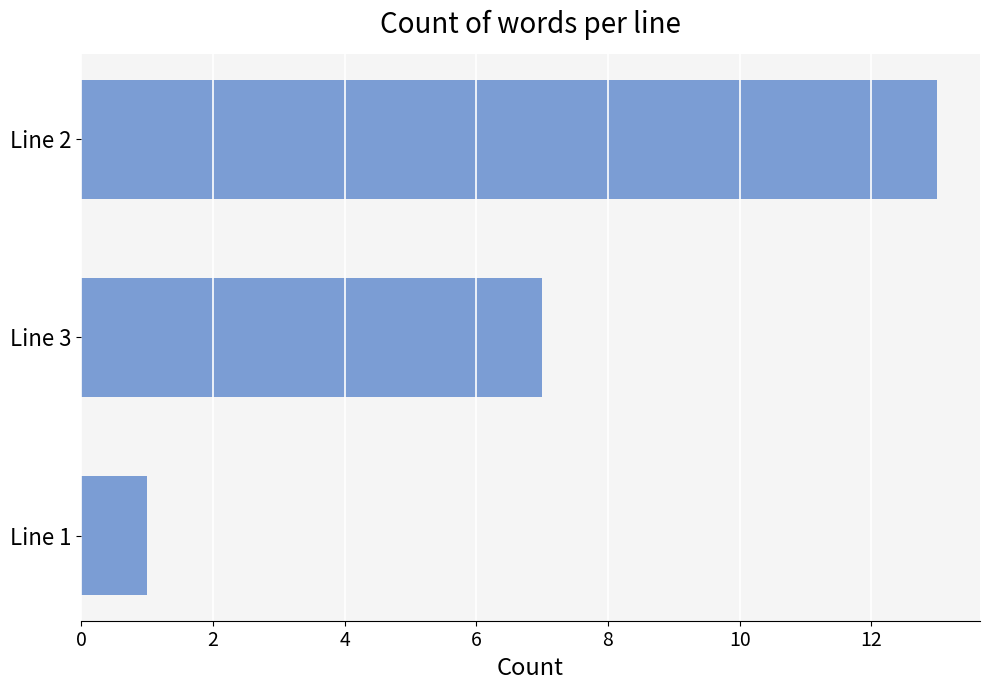

List the labels in order of value, smallest first.

Line 1, Line 3, Line 2